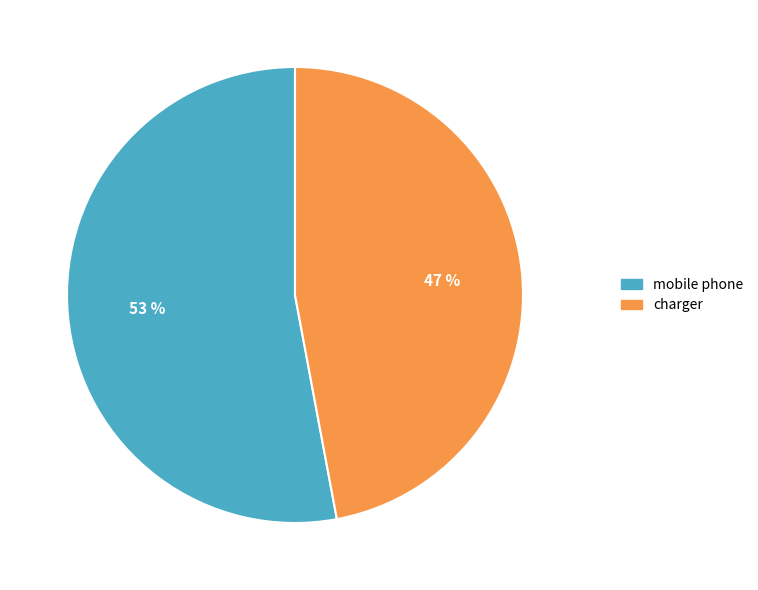

How many slices are in this pie chart?

2